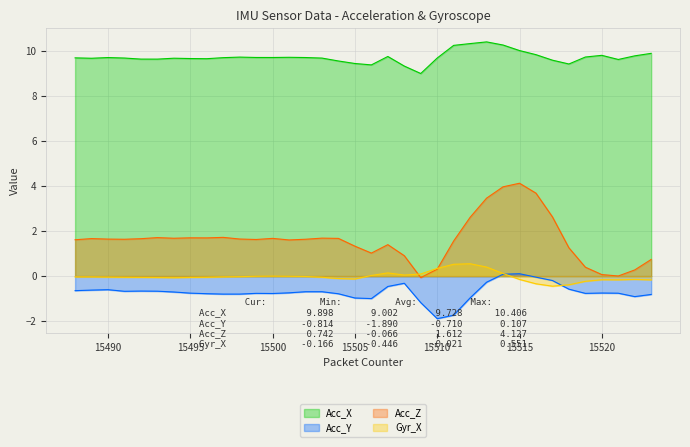

What is the average value of the Acc_Z series?

1.6